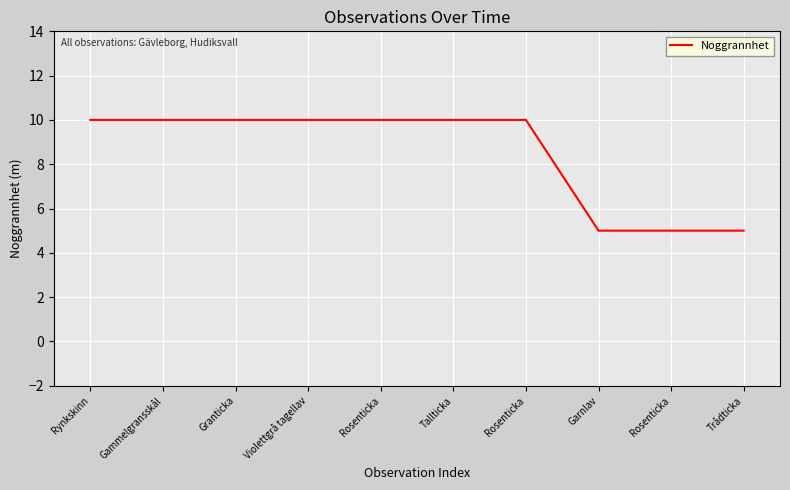

Is this an area chart (filled region under the line)?

No